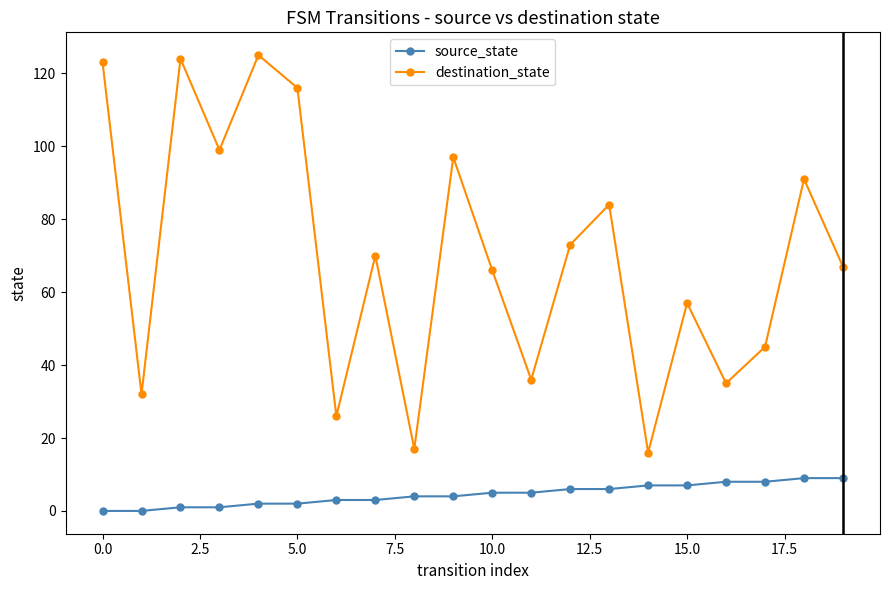

What is the average value of the destination_state series?

70